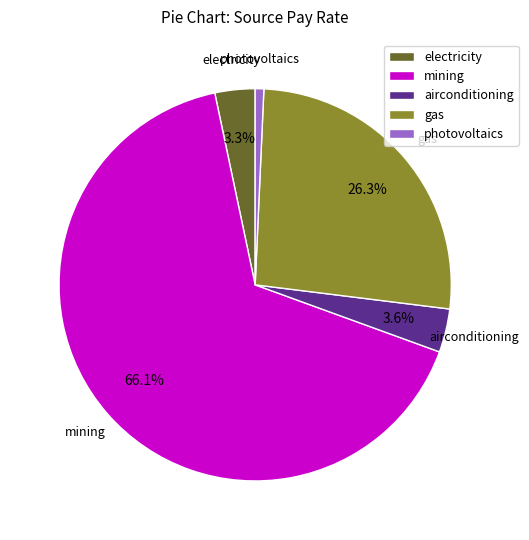

Between gas and electricity, which is larger?

gas